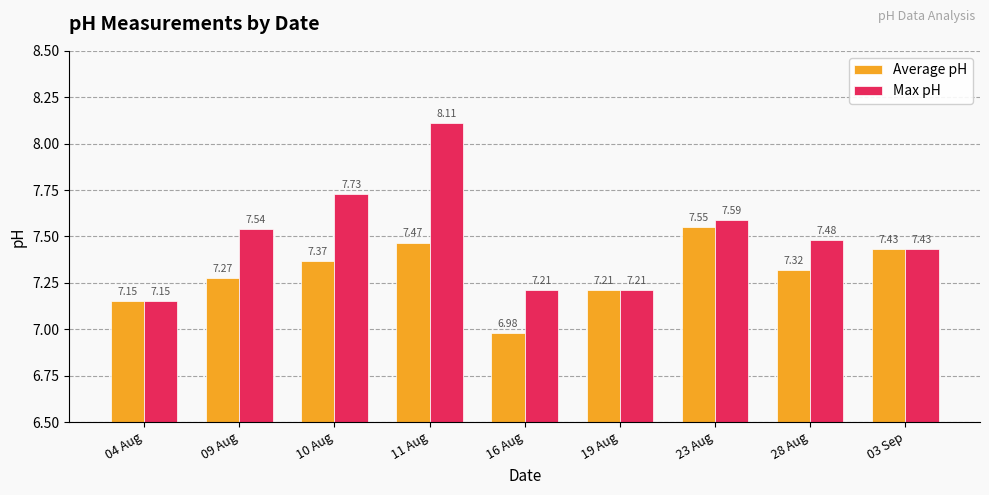

The Average pH series shows 7.0 at 16 Aug. True or false?

True